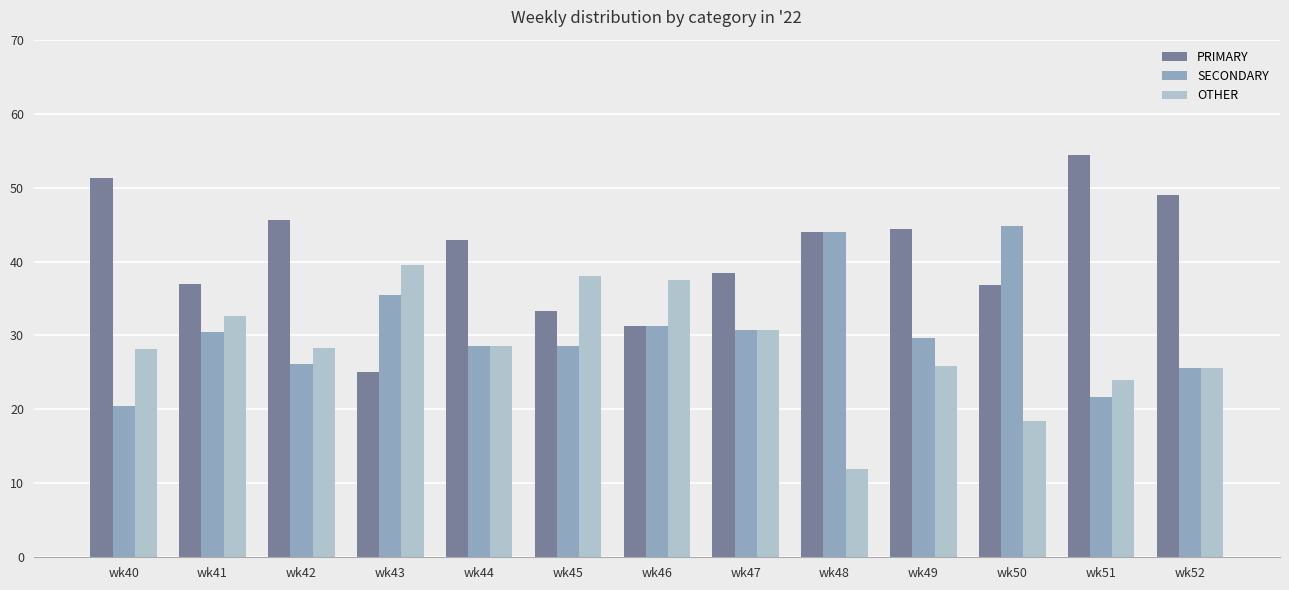

How many bars are there in total?

39